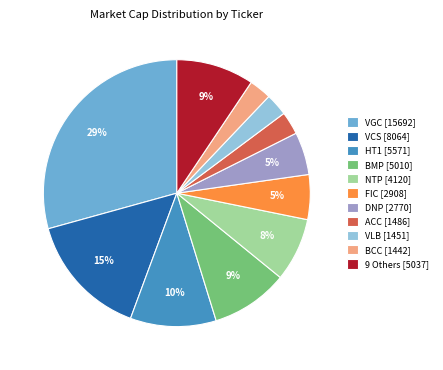

The FIC [2908] slice represents 5% of the pie. True or false?

True